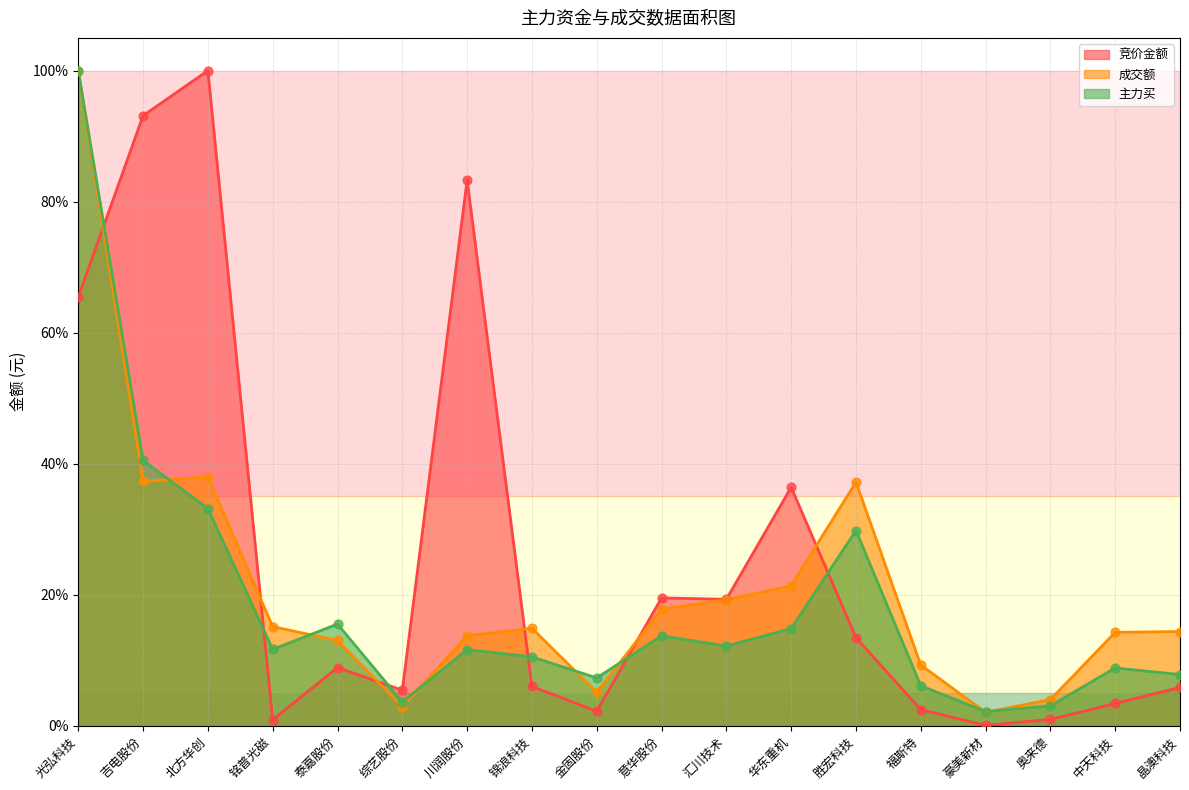

What are all the series names shown in the legend?

竞价金额, 成交额, 主力买